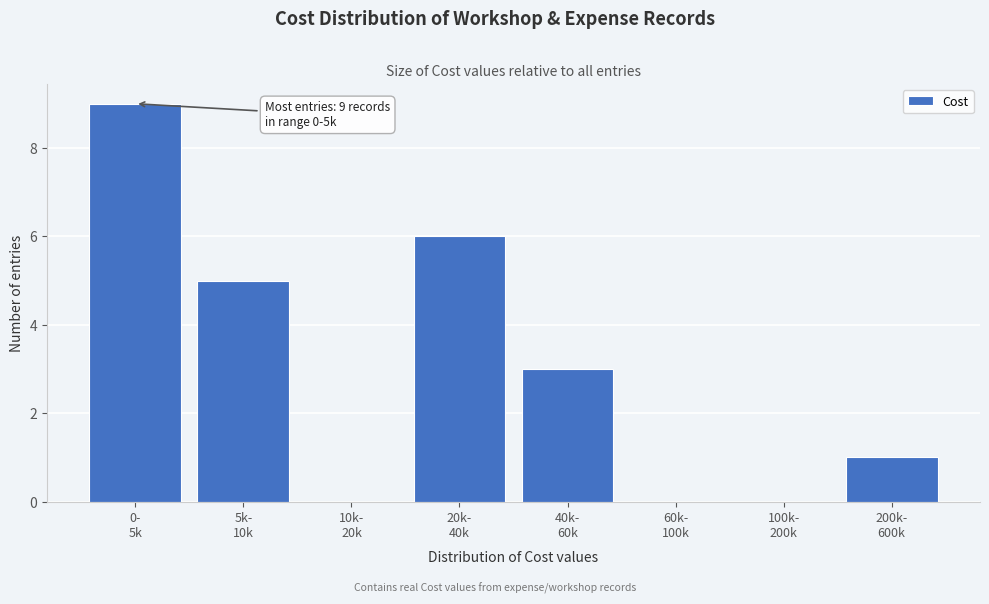

How many data points does each series have?

8